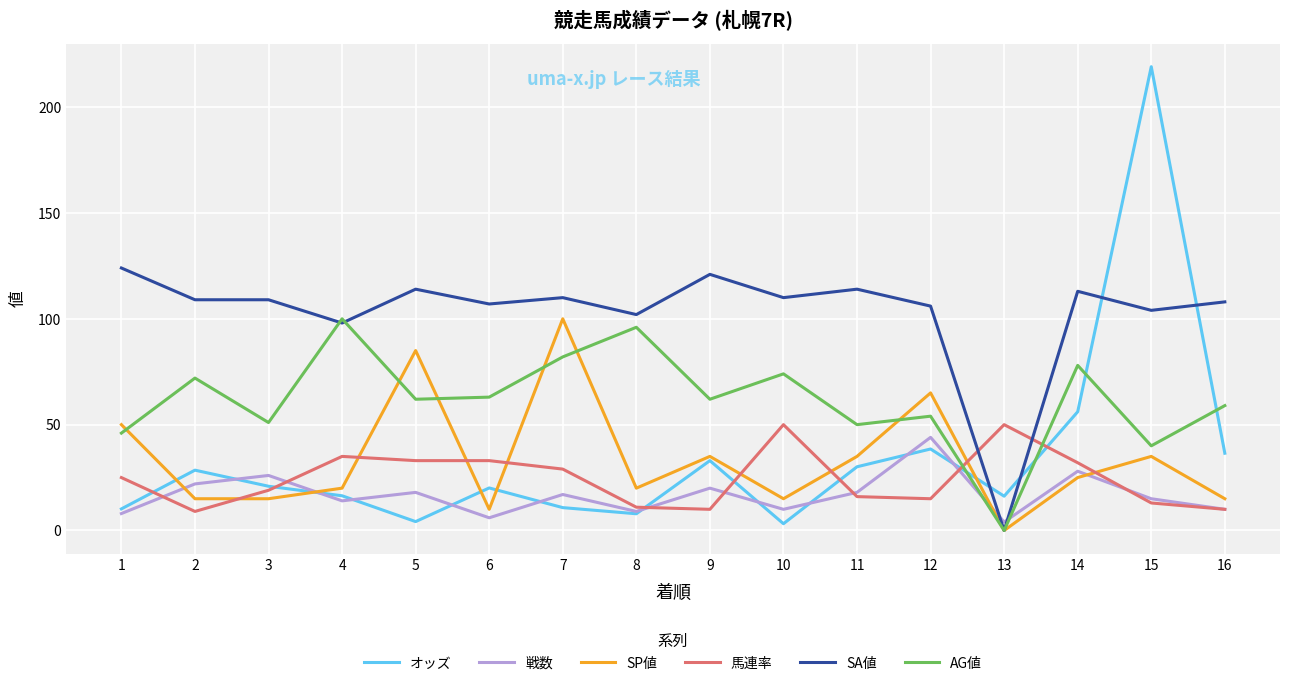

After their last crossing, which series has the higher values: SA値 or オッズ?

SA値